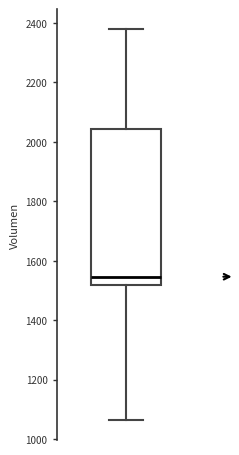

Where does the upper whisker of the box end on the y-axis? The values are not printed on the chart, so give them approximately, as read against the axis.

2380